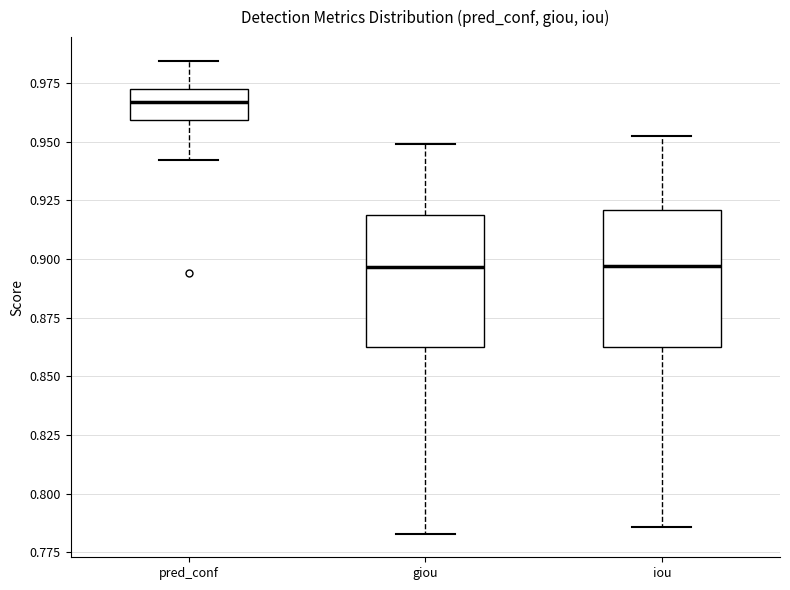

Reading left to right, read every box against the y-axis: the position of its median line, the range the box covers, and the ends of its whiskers. The values are not printed on the chart, so give them approximately, as read against the axis.

pred_conf: median 0.965, box 0.960 to 0.975, whiskers 0.940 to 0.985
giou: median 0.895, box 0.860 to 0.920, whiskers 0.785 to 0.950
iou: median 0.895, box 0.860 to 0.920, whiskers 0.785 to 0.955